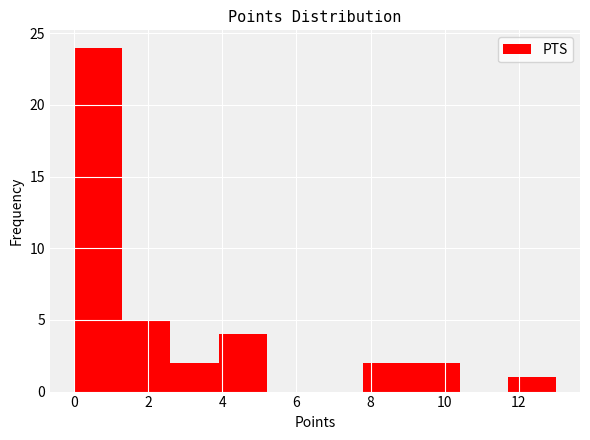

Which range on the x-axis has the tallest bar?

0.0 to 1.3